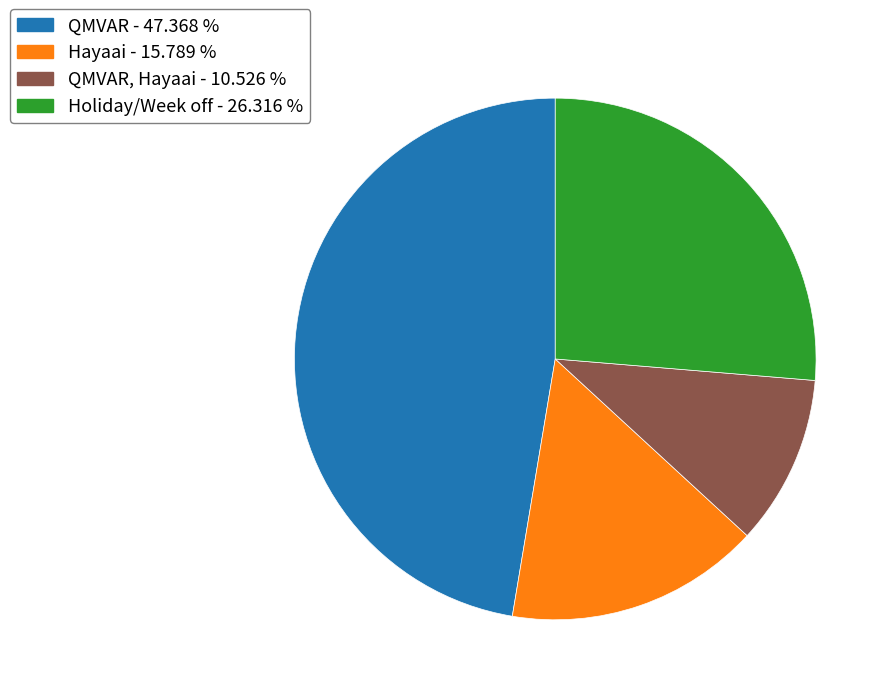

Is there a majority slice in this chart?

No